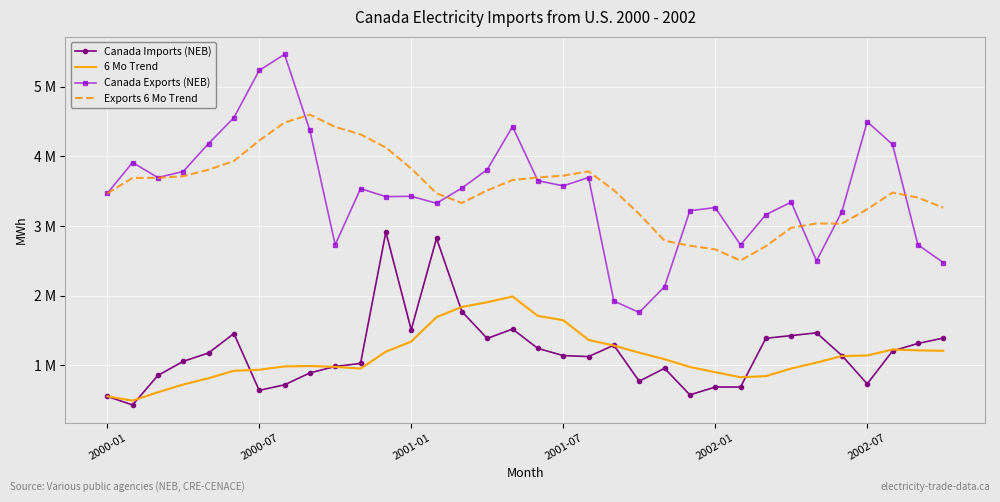

What is the maximum value shown in the chart?

5464928.0